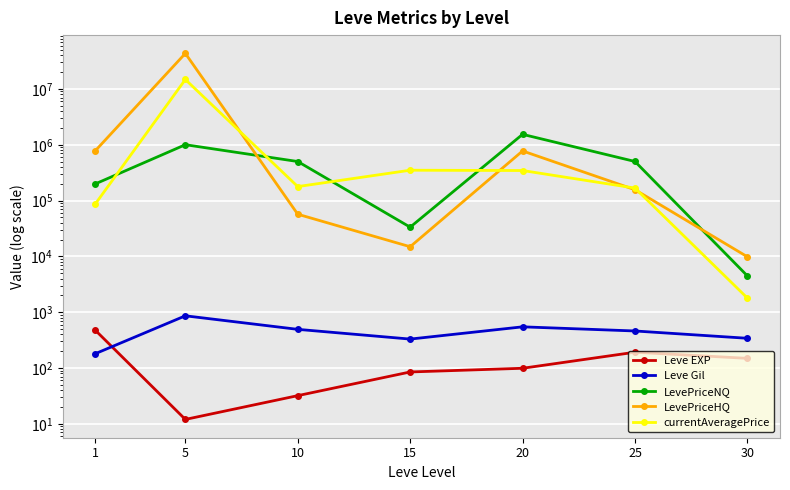

At 25, list the series in order from smallest to largest.

Leve EXP, Leve Gil, LevePriceHQ, currentAveragePrice, LevePriceNQ